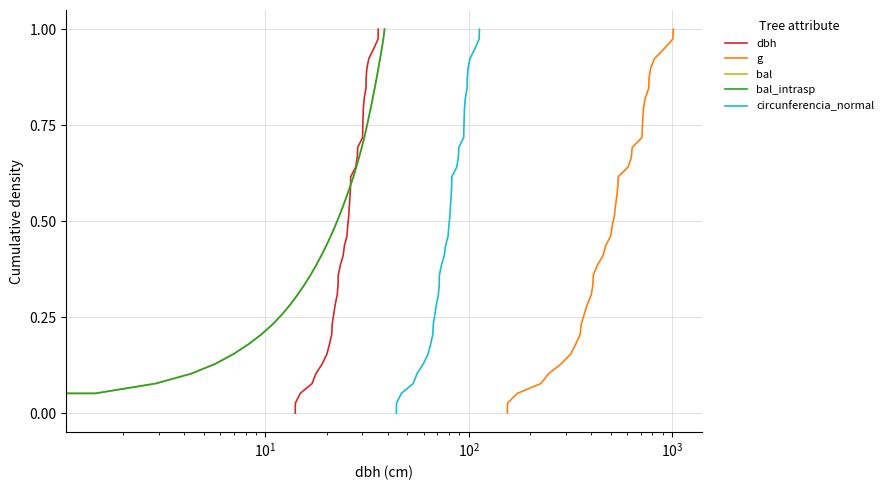

How many data points in g are above 0?

39